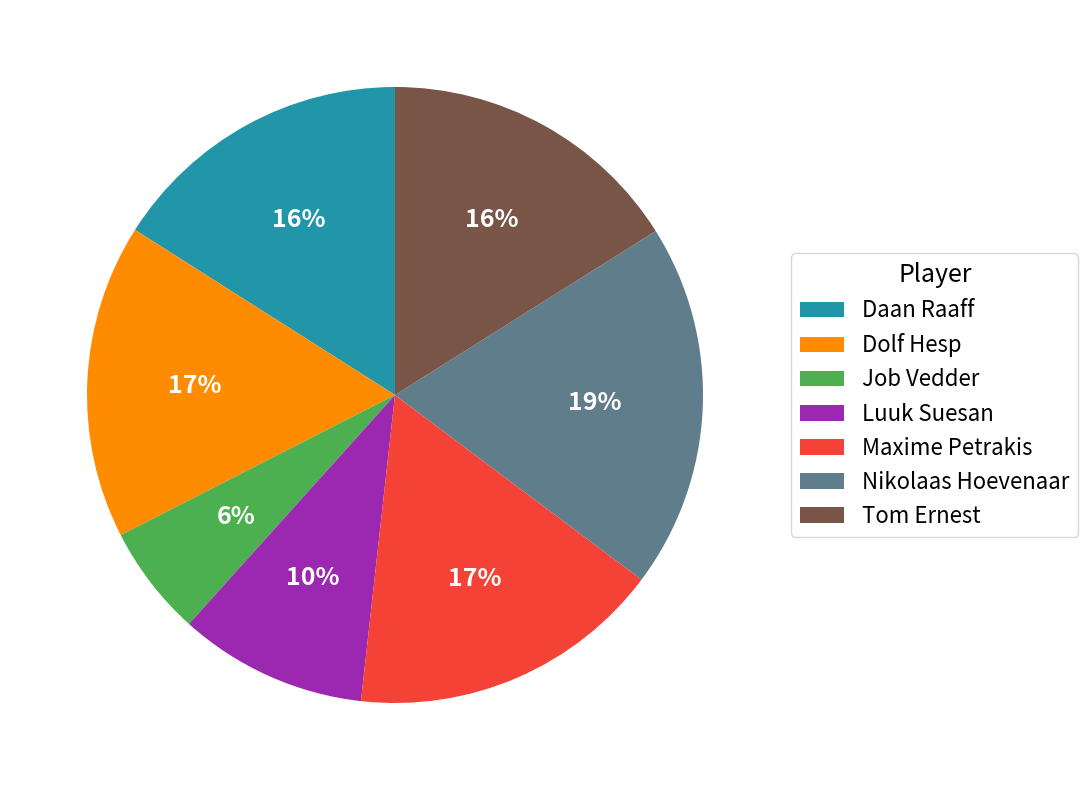

Is it true that Job Vedder is 6% of the pie?

True